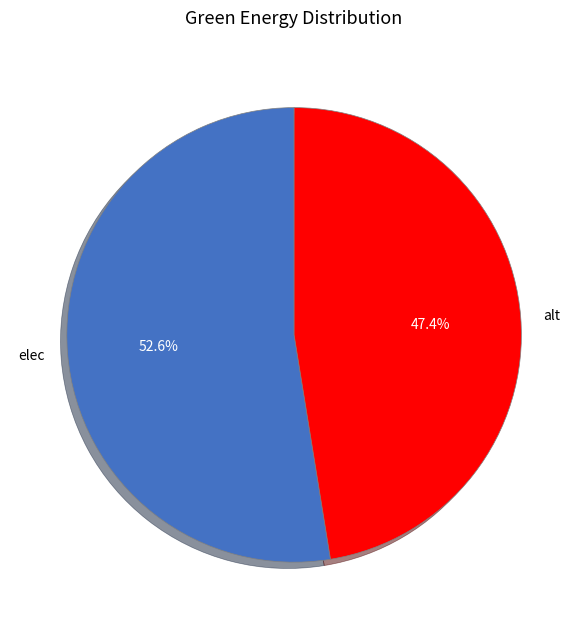

Does elec represent more than half of the total?

Yes